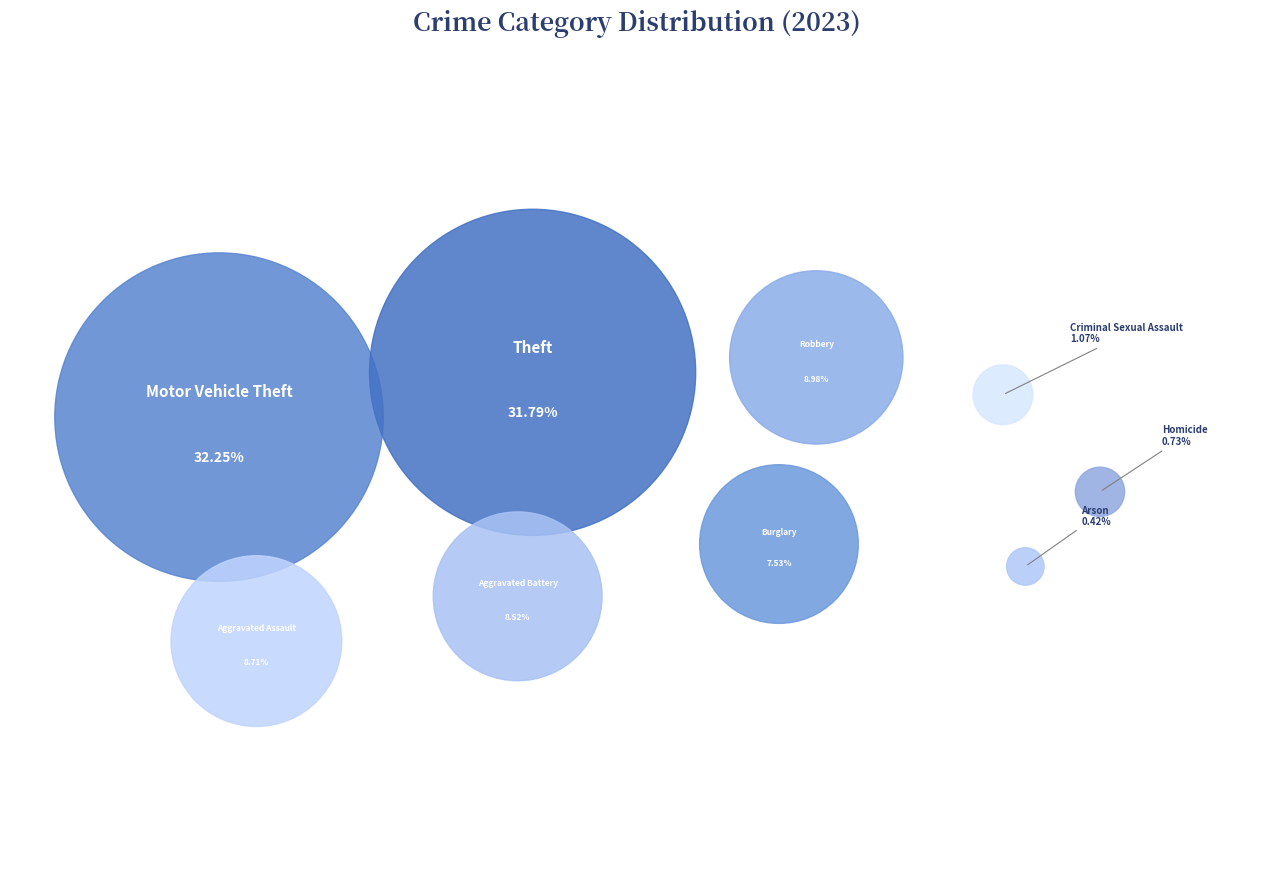

Does any single category account for the majority?

No